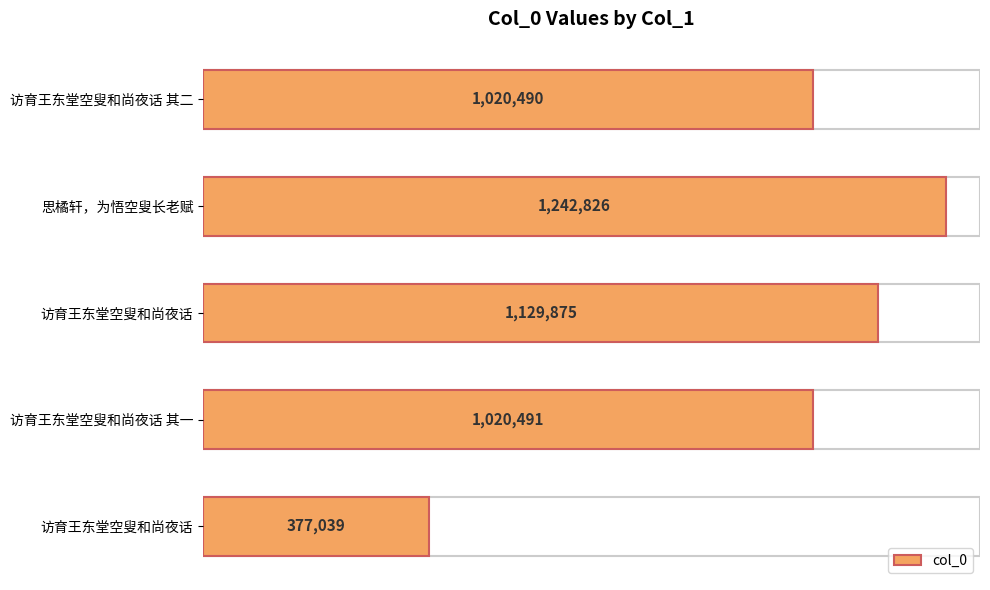

Are the bars horizontal?

Yes